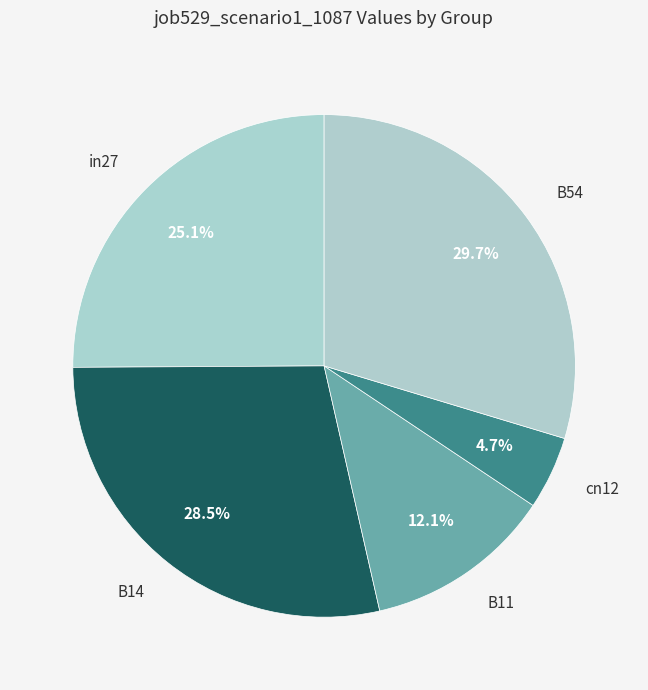

What is the smallest slice in the pie chart?

cn12